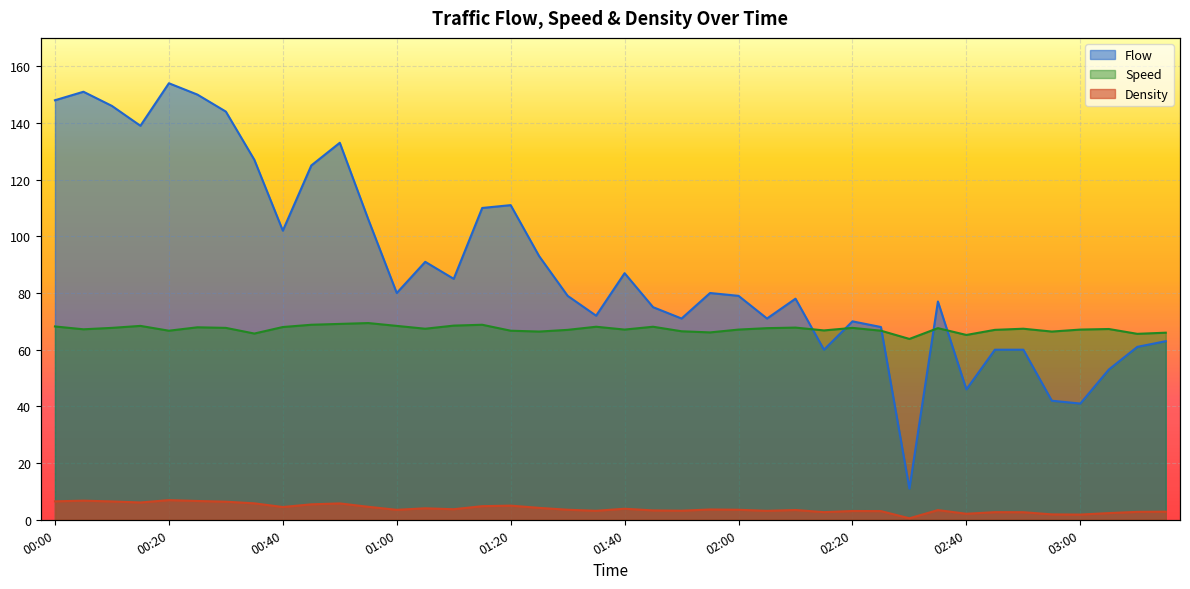

Read the Density value at 02:35.

3.4